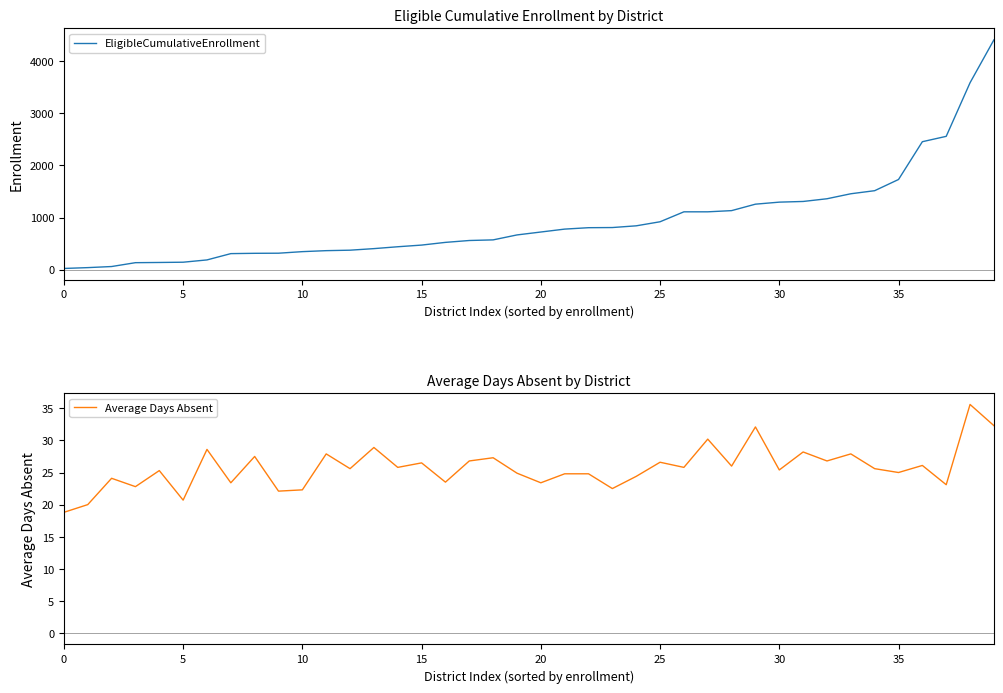

What is the maximum value for EligibleCumulativeEnrollment?

4413